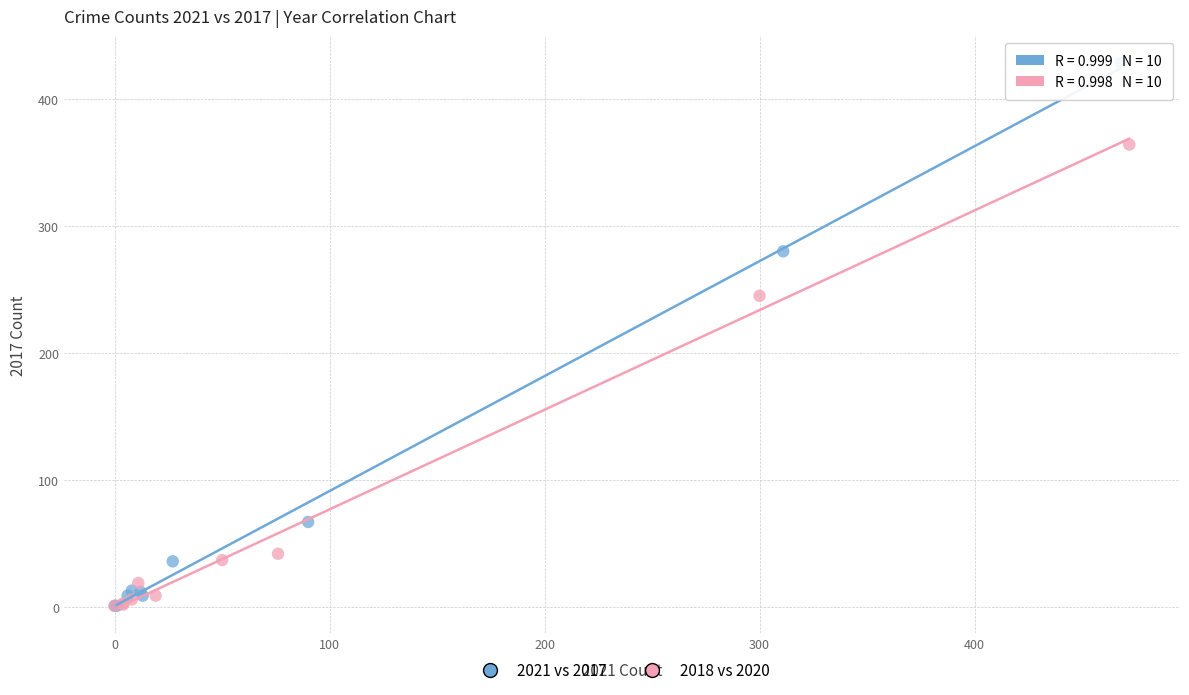

Which series contains the highest Y value?

2021 vs 2017